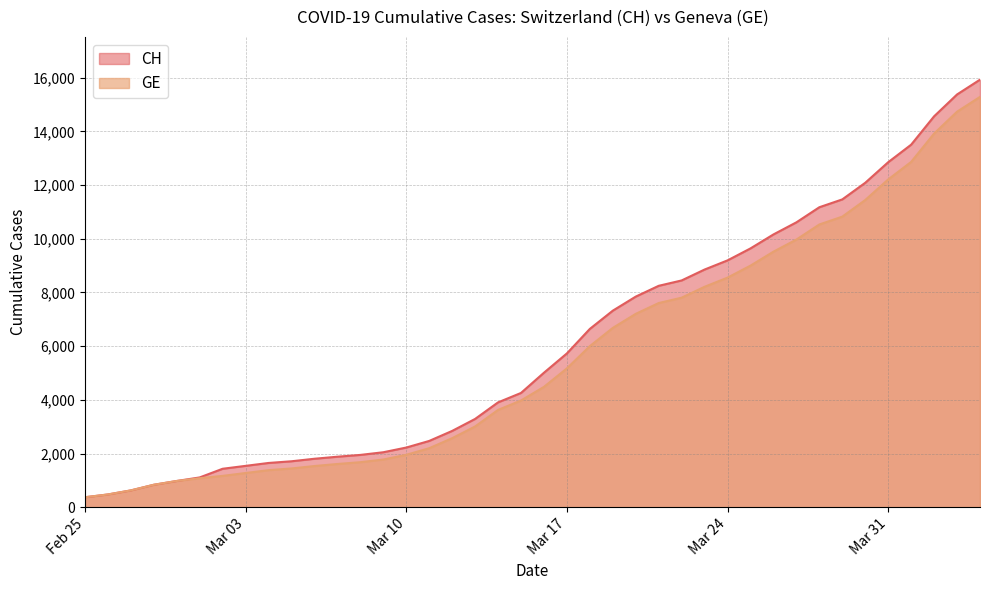

True or false: CH and GE cross at least once.

False